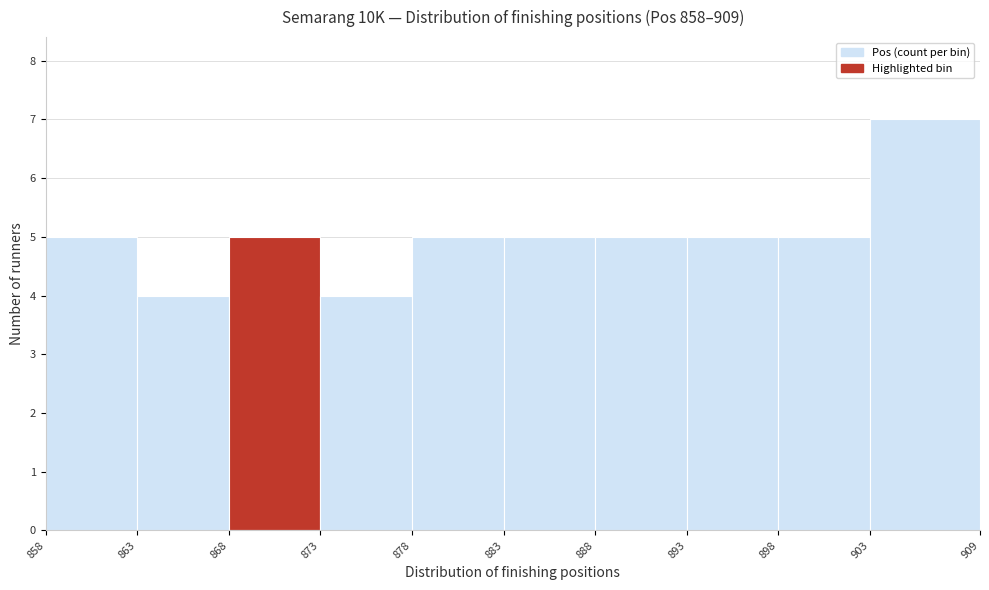

Reading left to right, transcribe this chart: for each bar, give the range it covers on the x-axis and its height. The values are not printed on the chart, so give them approximately, as read against the axis.

858 to 863: 5
863 to 868: 4
868 to 873: 5
873 to 878: 4
878 to 883: 5
883 to 888: 5
888 to 893: 5
893 to 898: 5
898 to 903: 5
903 to 909: 7